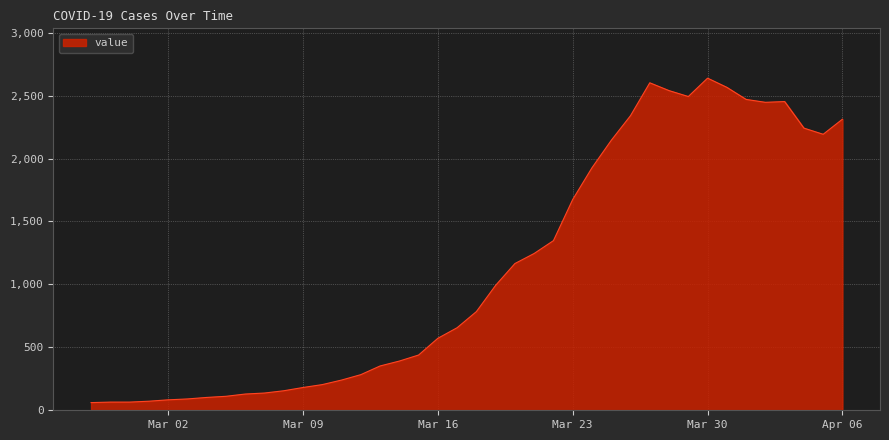

How many lines are shown in the chart?

1